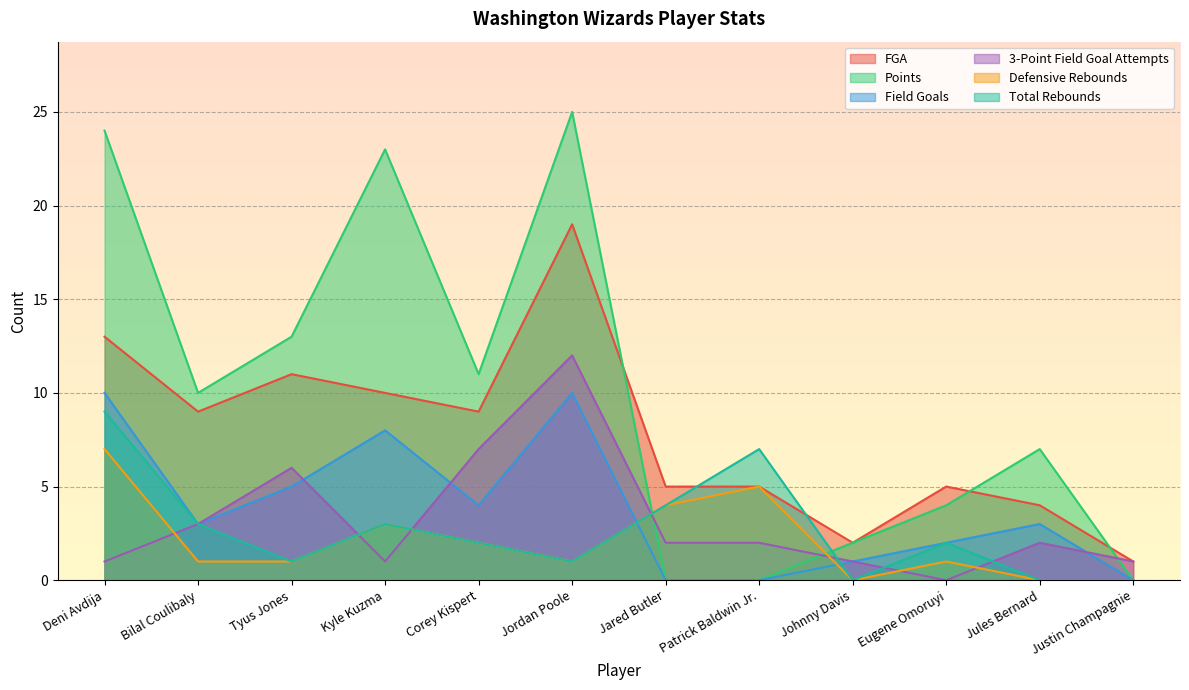

The Defensive Rebounds series shows 5 at Patrick Baldwin Jr.. True or false?

True